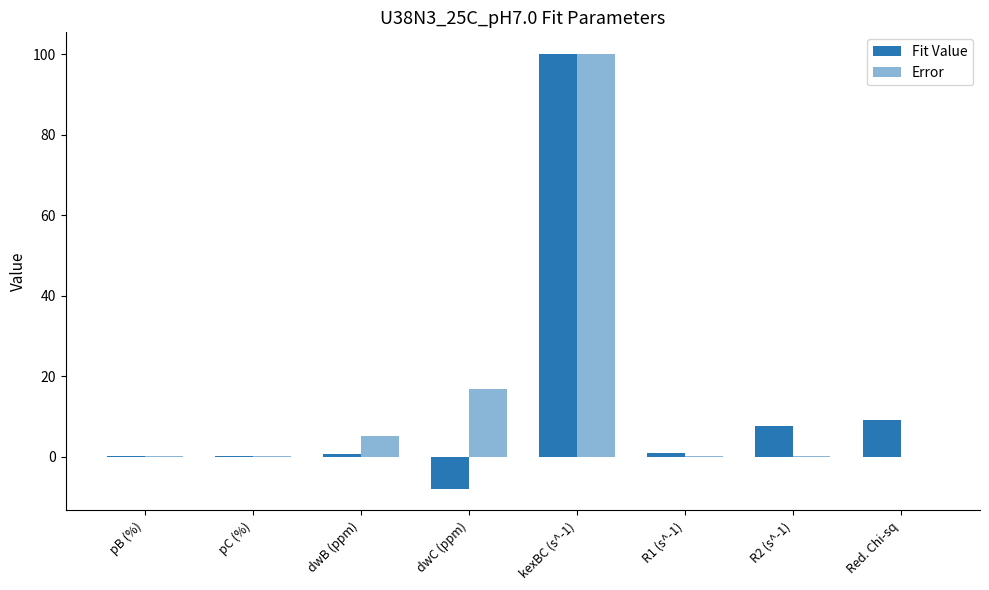

Is the value of Fit Value at Red. Chi-sq greater than the value of Error at R2 (s^-1)?

Yes